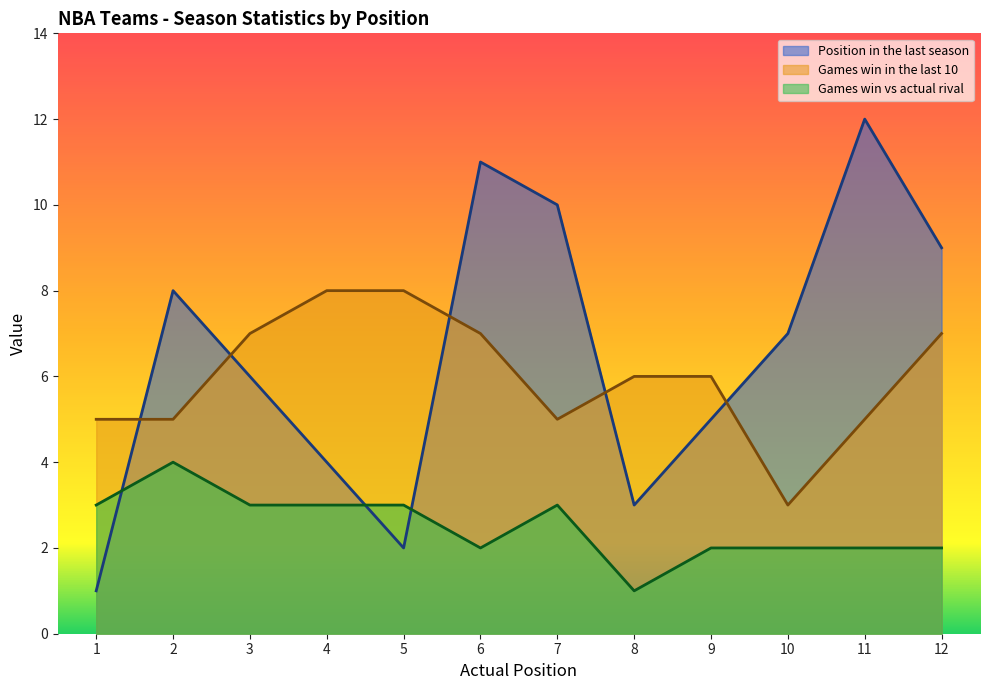

Is it true that Position in the last season equals 4 at 11?

False